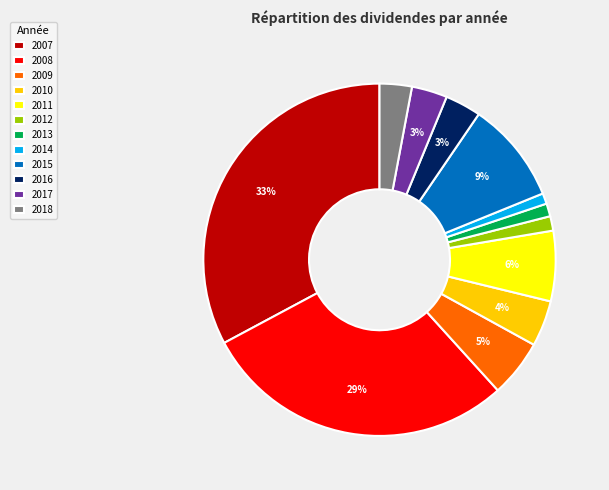

What is the ratio of the value at 2008 to the value at 2007?

0.9